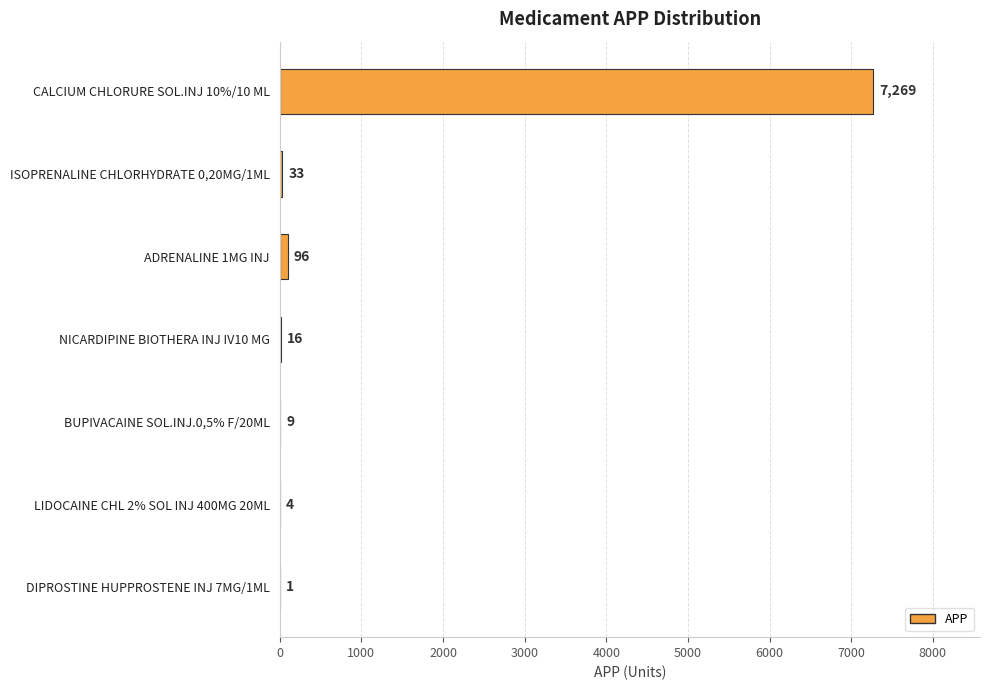

What is the greatest value displayed?

7269